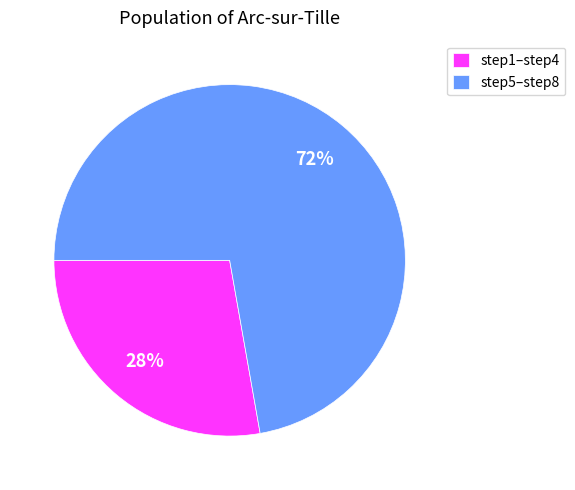

Is it true that step1–step4 is 21% of the pie?

False